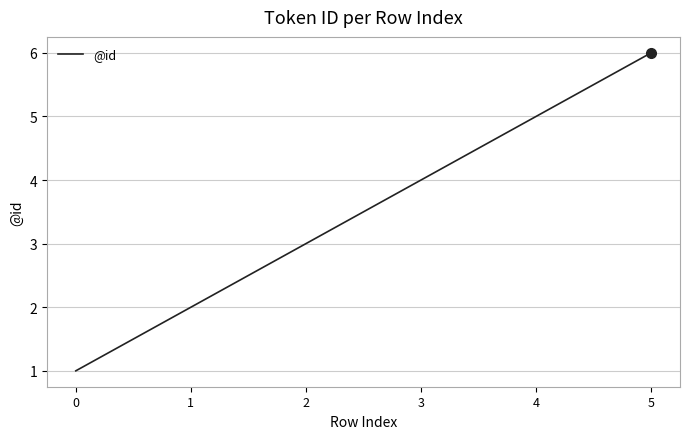

The chart shows a value of 2 at 1. True or false?

True